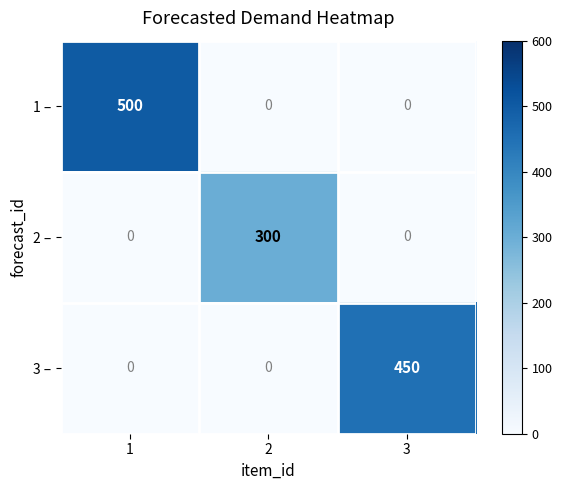

What is the spread (max minus min) of values at 2?

300